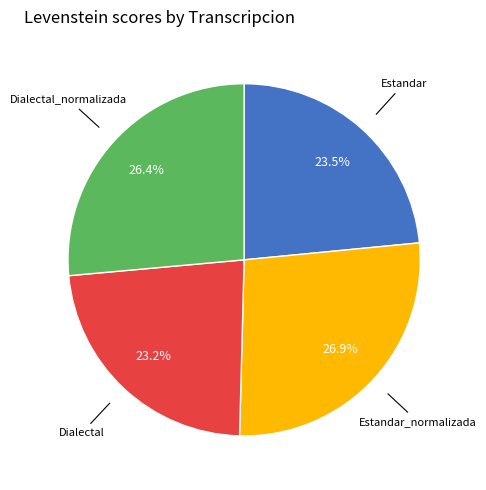

Does any single category account for the majority?

No